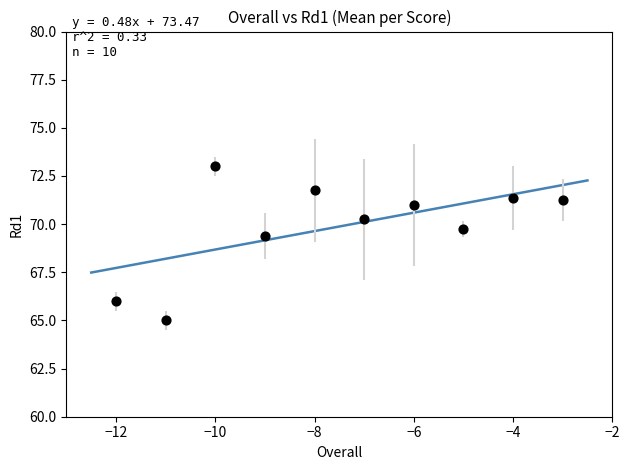

What Y value in the scatter plot is closest to 69?

69.4